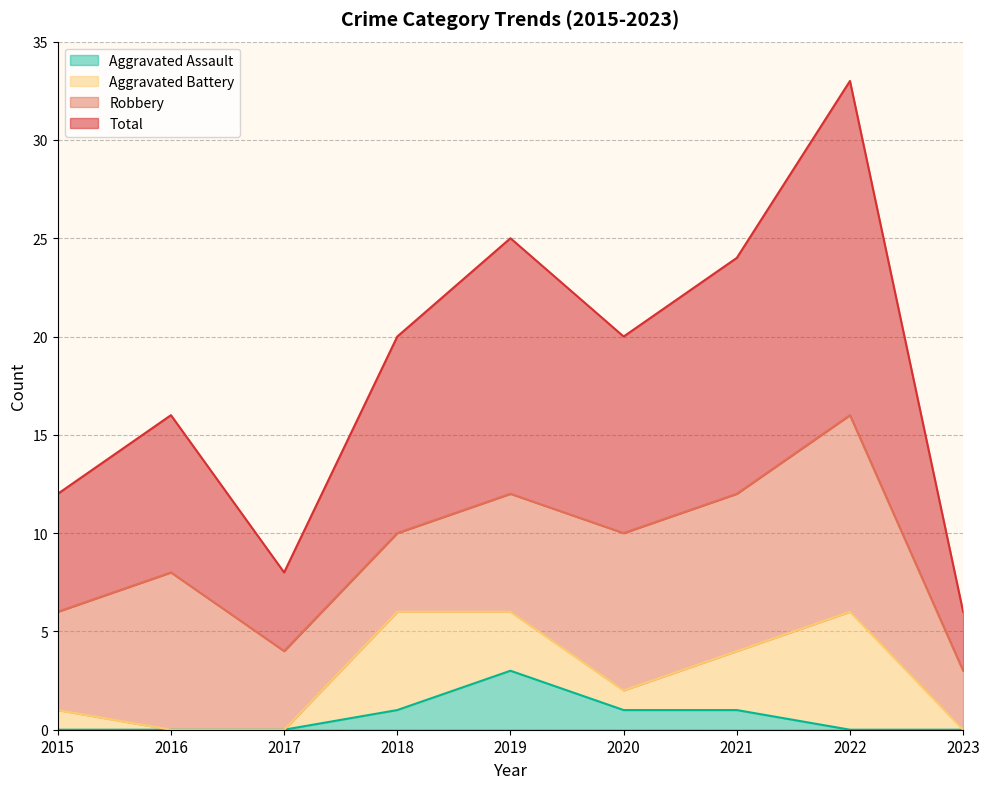

What is the highest value of the Aggravated Assault series?

3